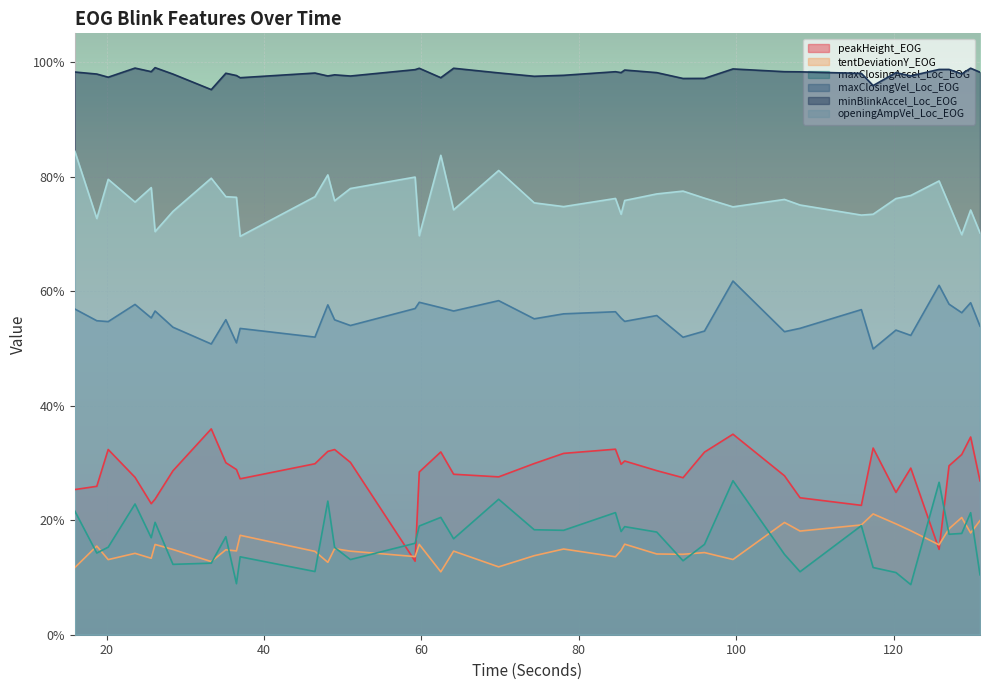

Rank the series at 62.46 from highest to lowest value.

minBlinkAccel_Loc_EOG, openingAmpVel_Loc_EOG, maxClosingVel_Loc_EOG, peakHeight_EOG, maxClosingAccel_Loc_EOG, tentDeviationY_EOG